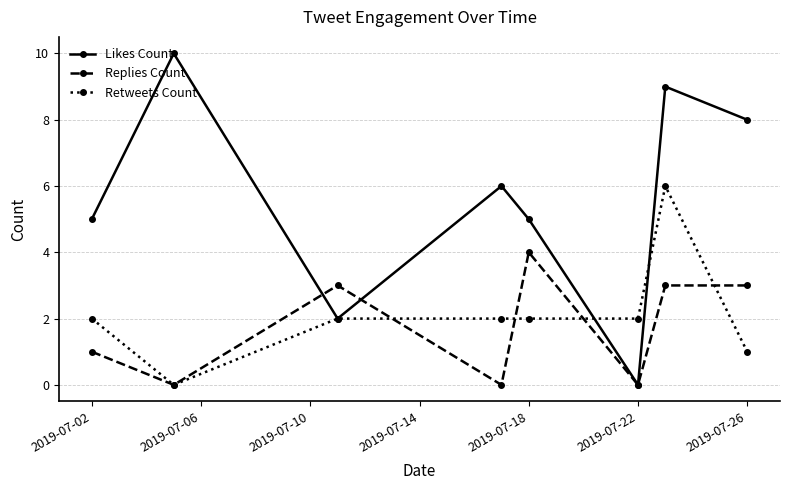

In Likes Count, how many points are lower than both neighbors (excluding endpoints)?

2